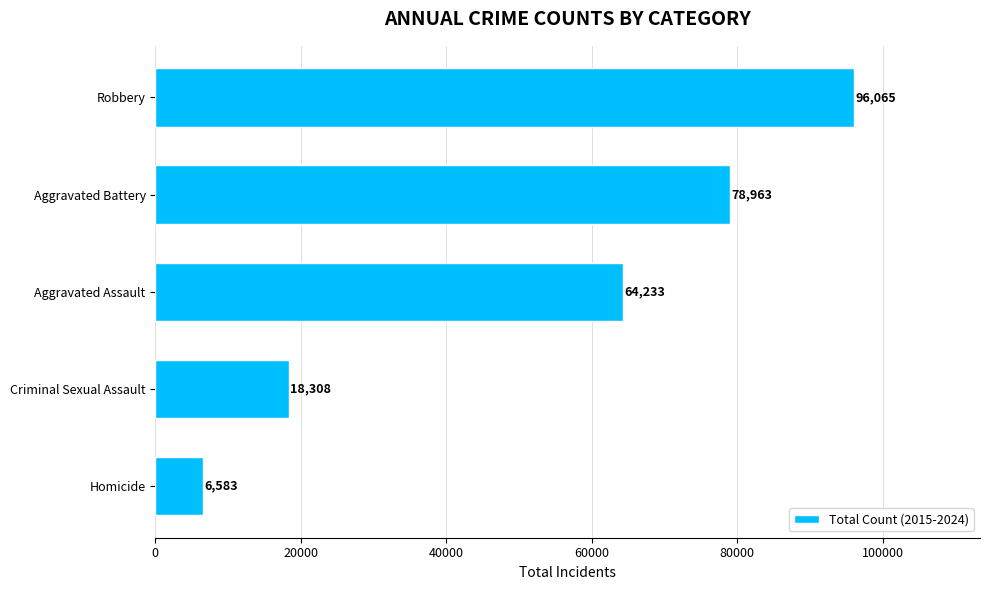

Reading bottom to top, extract all data points from this chart.

6583	18308	64233	78963	96065